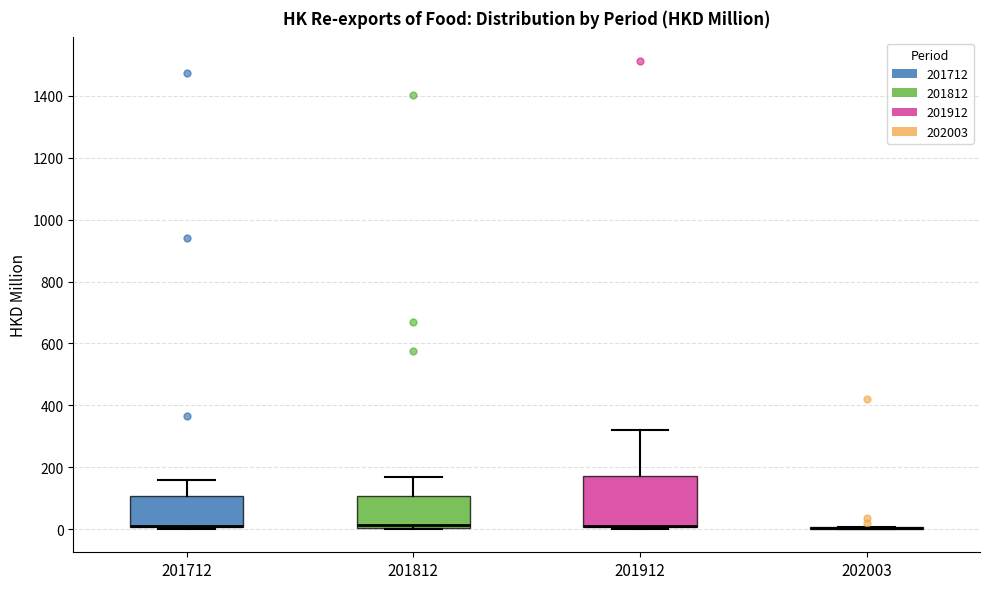

Comparing the boxes themselves (not the whiskers), which one is the tallest?

201912